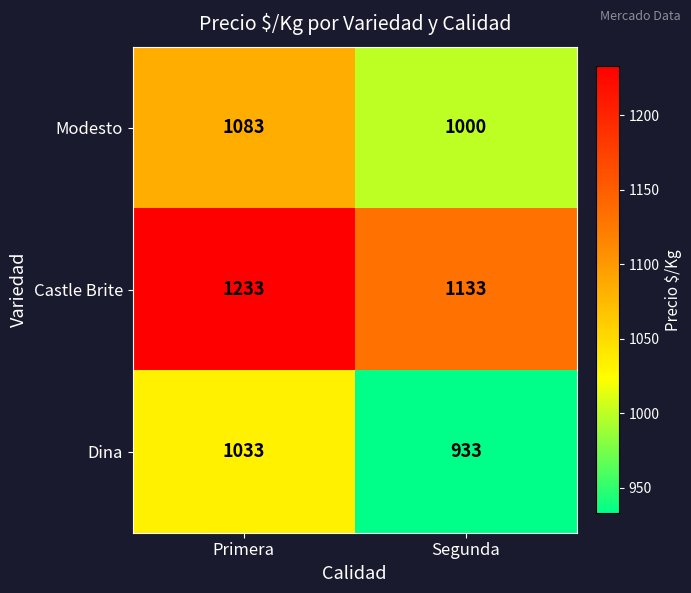

Reading left to right, what are all the values shown in this chart?

Modesto: 1083	1000
Castle Brite: 1233	1133
Dina: 1033	933